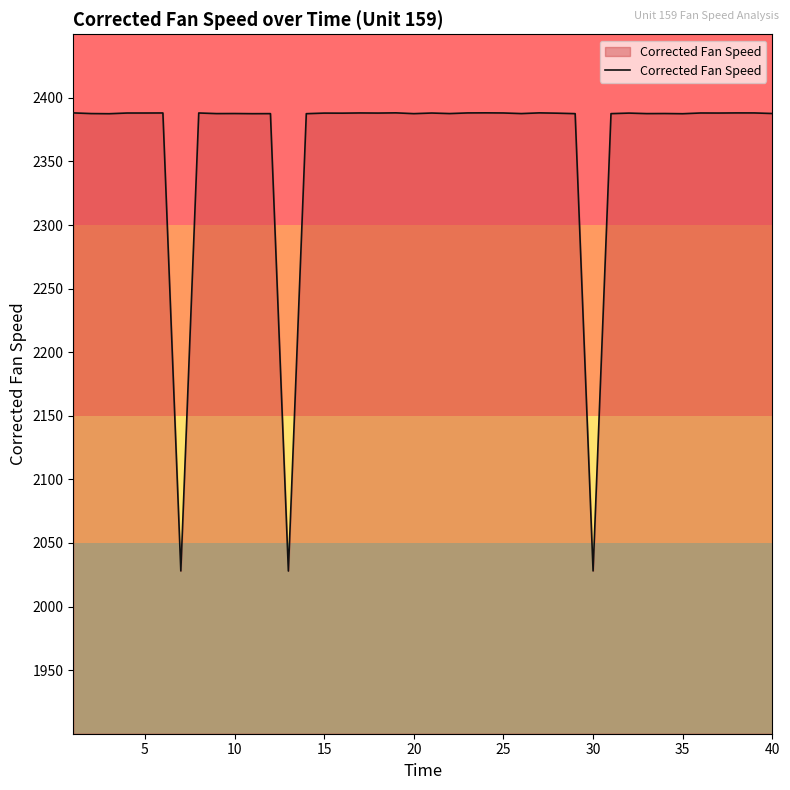

What is the maximum value shown in the chart?

2388.2